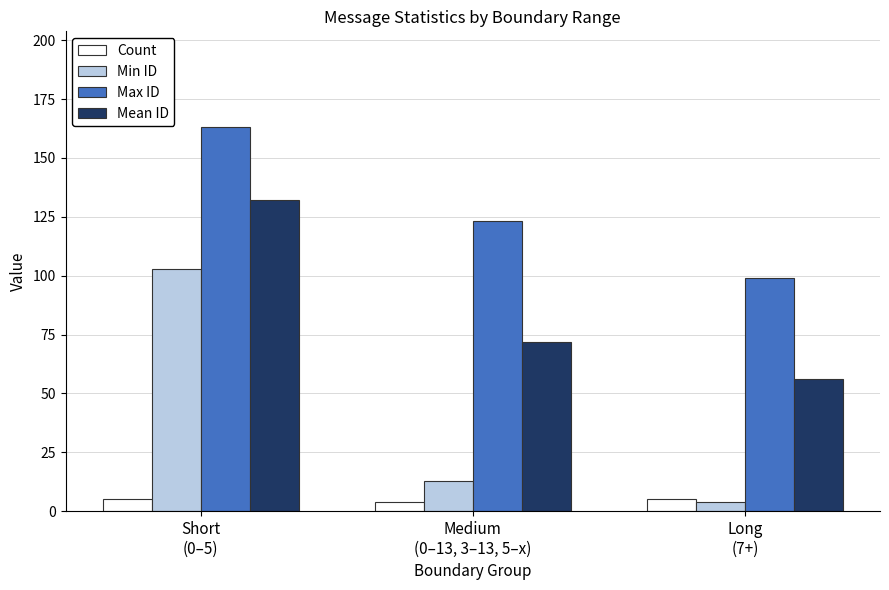

What is the total value across all series at Medium
(0–13, 3–13, 5–x)?

212